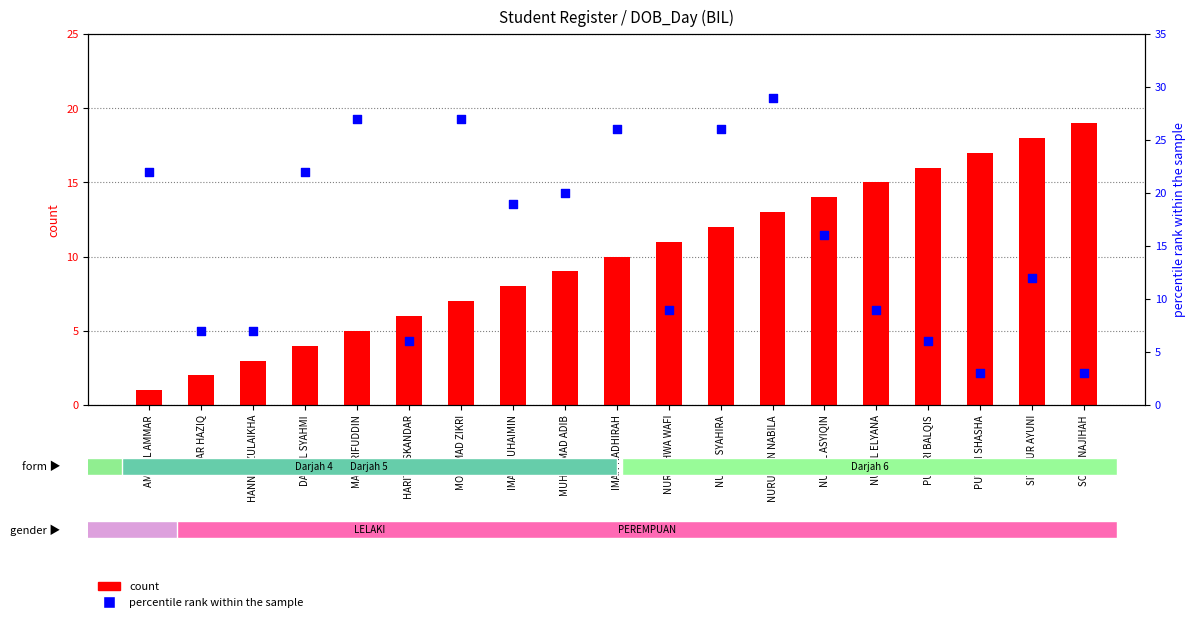

Which series has the widest spread of Y values?

percentile rank within the sample